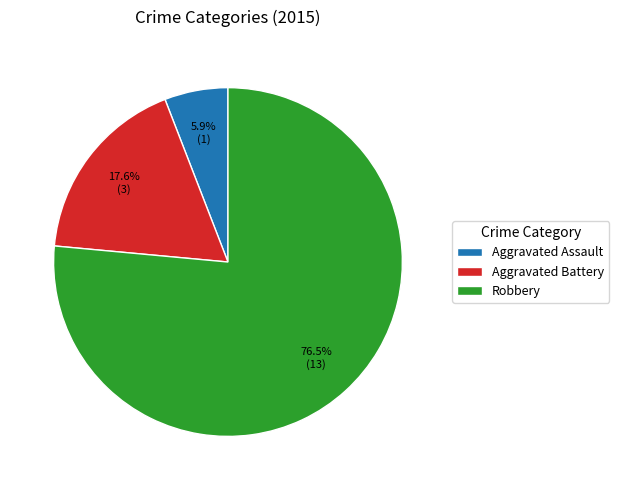

Between Aggravated Assault and Aggravated Battery, which is larger?

Aggravated Battery